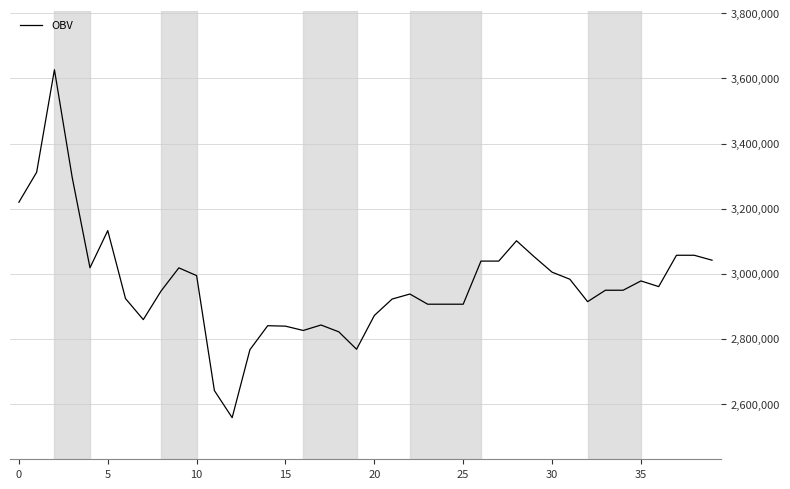

What is the difference between the maximum and minimum values?

1069142.9